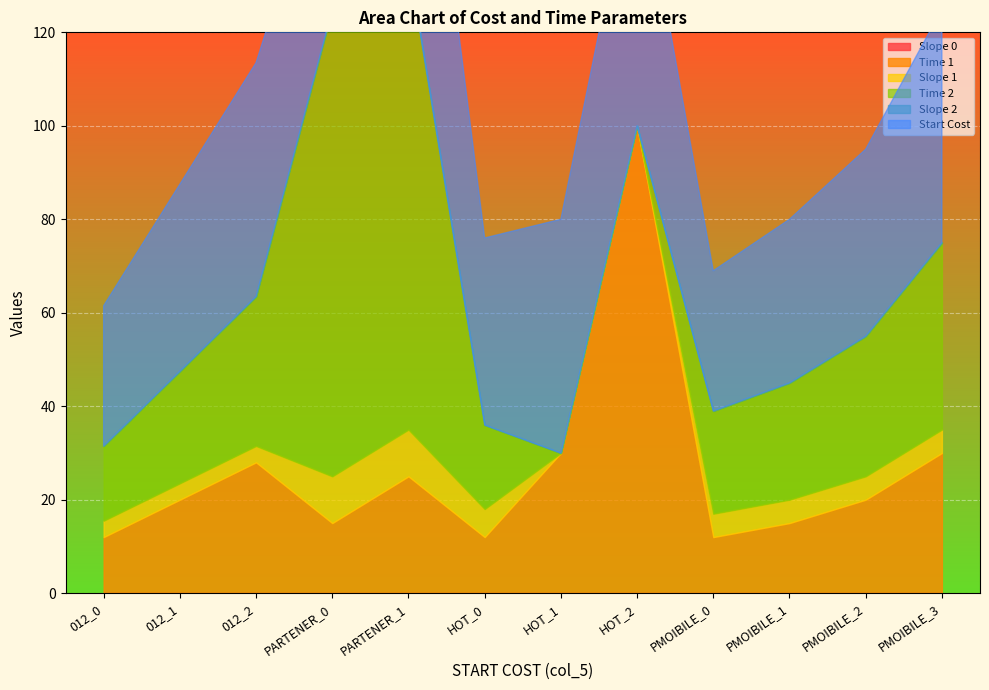

At which category does the chart reach its peak across all series?

HOT_2